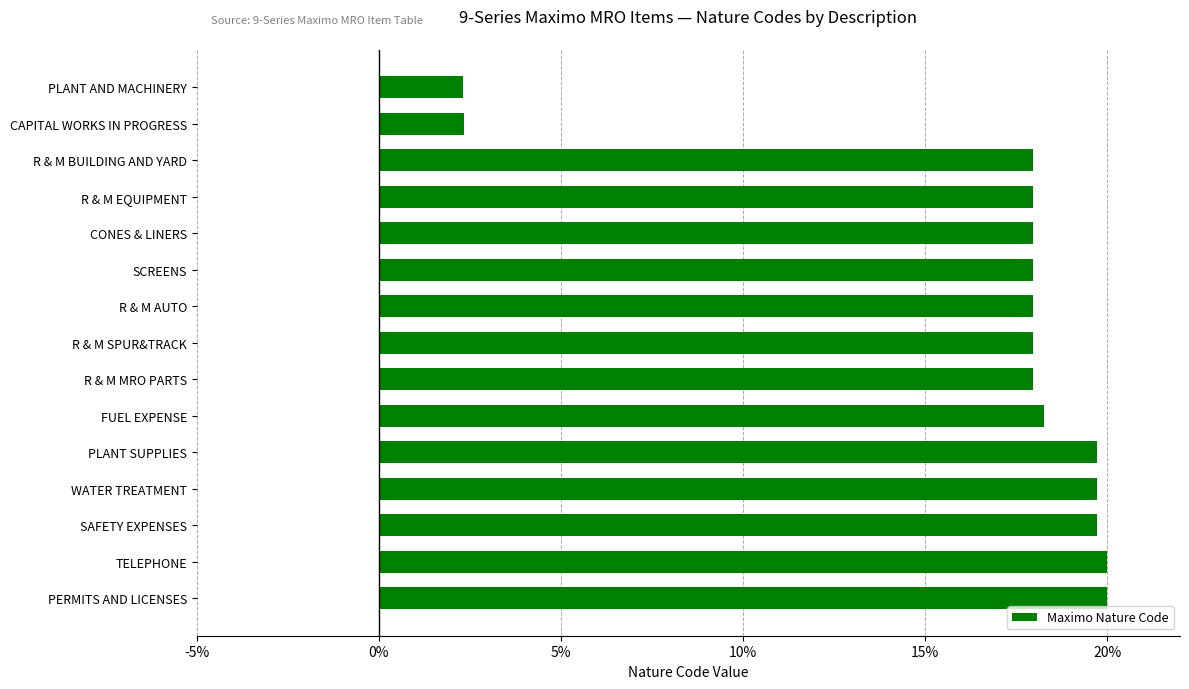

What is the greatest value displayed?

20.0